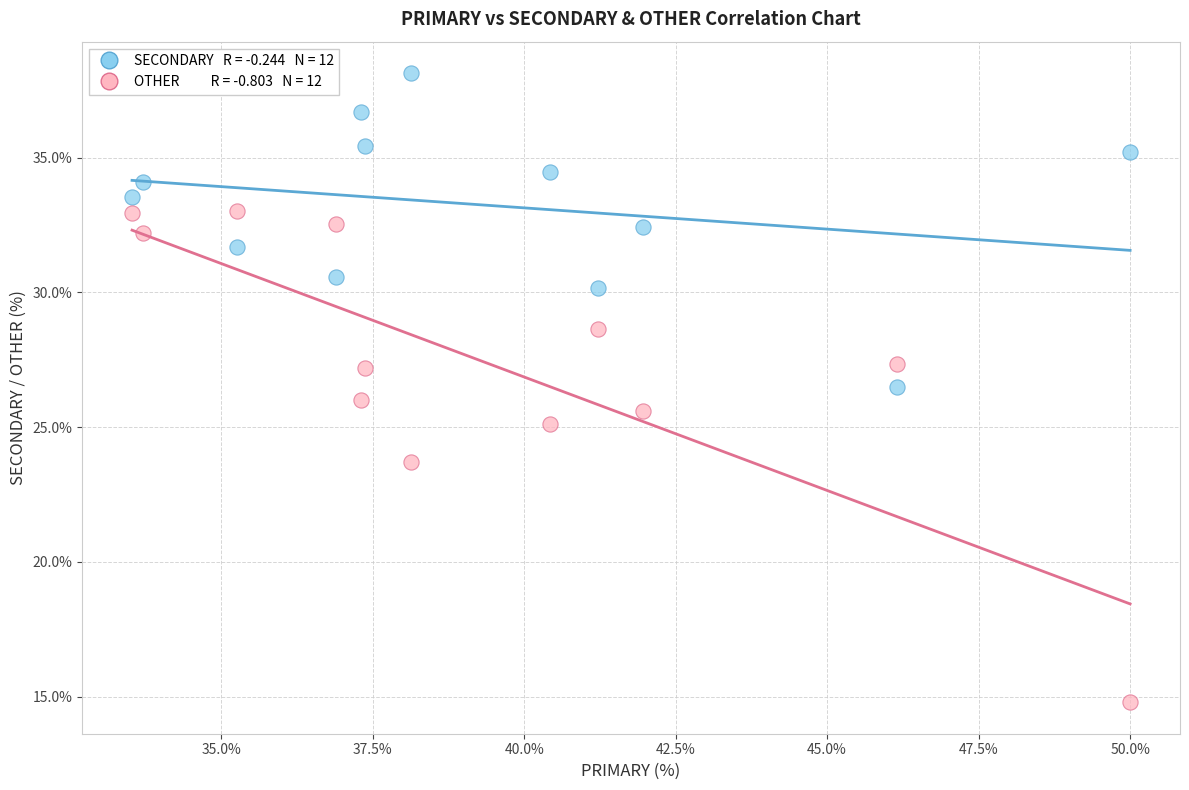

Across all data points, what is the range of Y values (max minus min)?

23.4